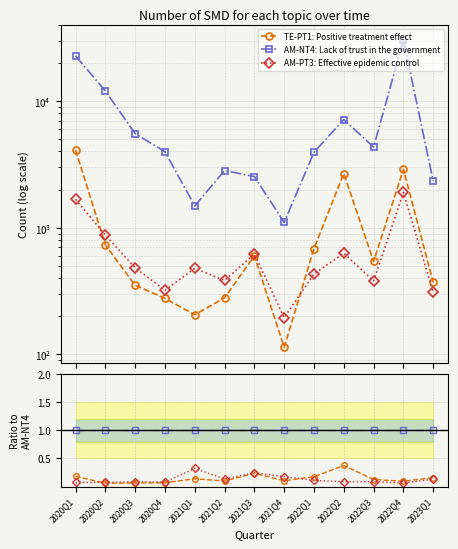

Reading right to left, transcribe all the data shown in this chart.

TE-PT1: Positive treatment effect: 0.2	0.1	0.1	0.4	0.2	0.1	0.2	0.1	0.1	0.1	0.1	0.1	0.2
AM-NT4: Lack of trust in the government: 1.0	1.0	1.0	1.0	1.0	1.0	1.0	1.0	1.0	1.0	1.0	1.0	1.0
AM-PT3: Effective epidemic control: 0.1	0.1	0.1	0.1	0.1	0.2	0.2	0.1	0.3	0.1	0.1	0.1	0.1